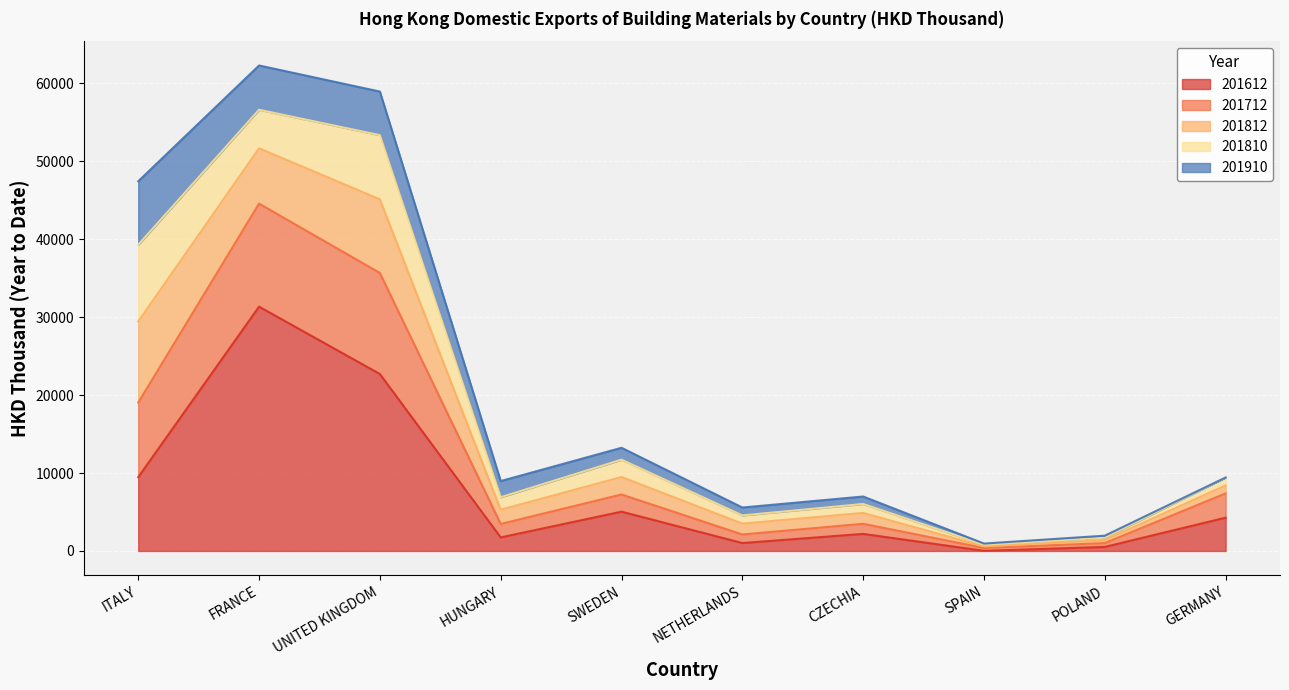

How many lines are shown in the chart?

5